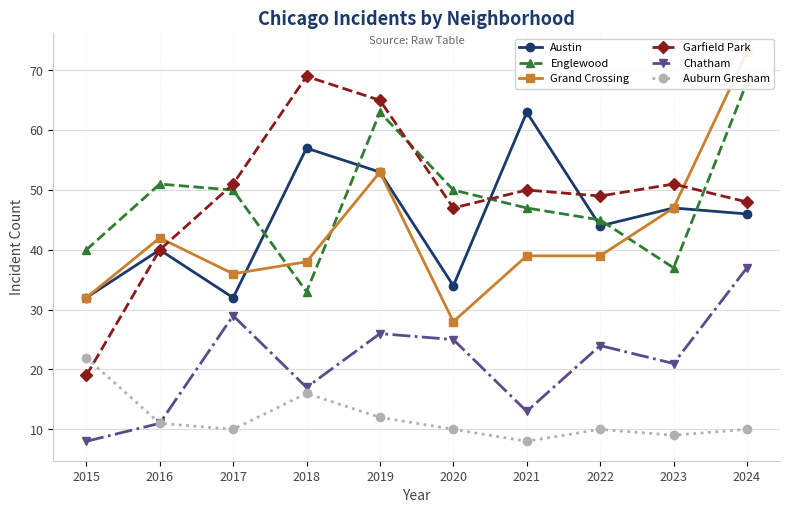

In Austin, how many points are lower than both neighbors (excluding endpoints)?

3